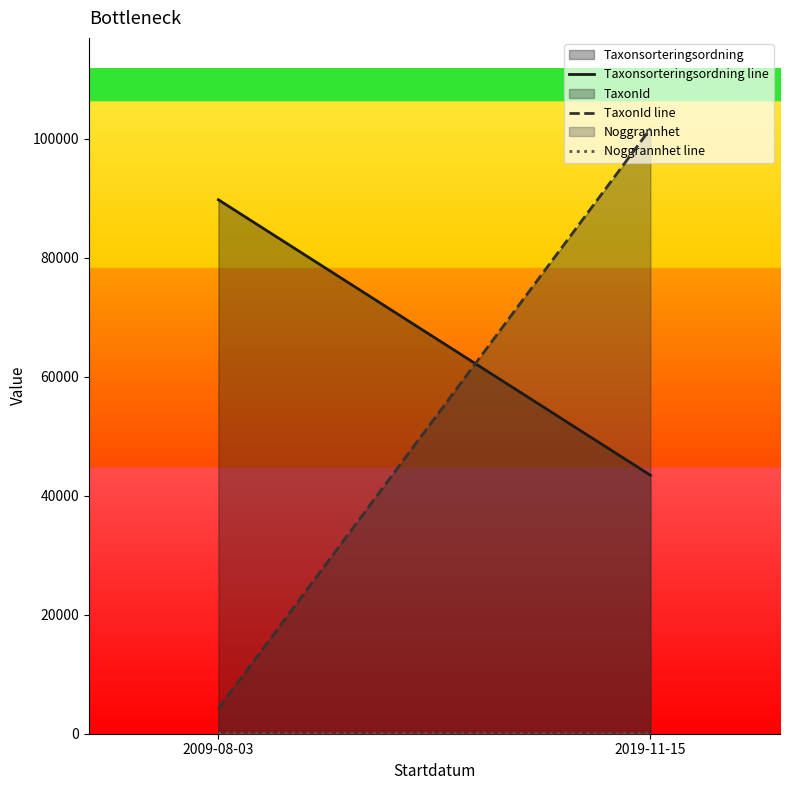

Reading left to right, what are all the values shown in this chart?

Taxonsorteringsordning line: 2009-08-03=89779	2019-11-15=43464
TaxonId line: 2009-08-03=4217	2019-11-15=101735
Noggrannhet line: 2009-08-03=50	2019-11-15=5